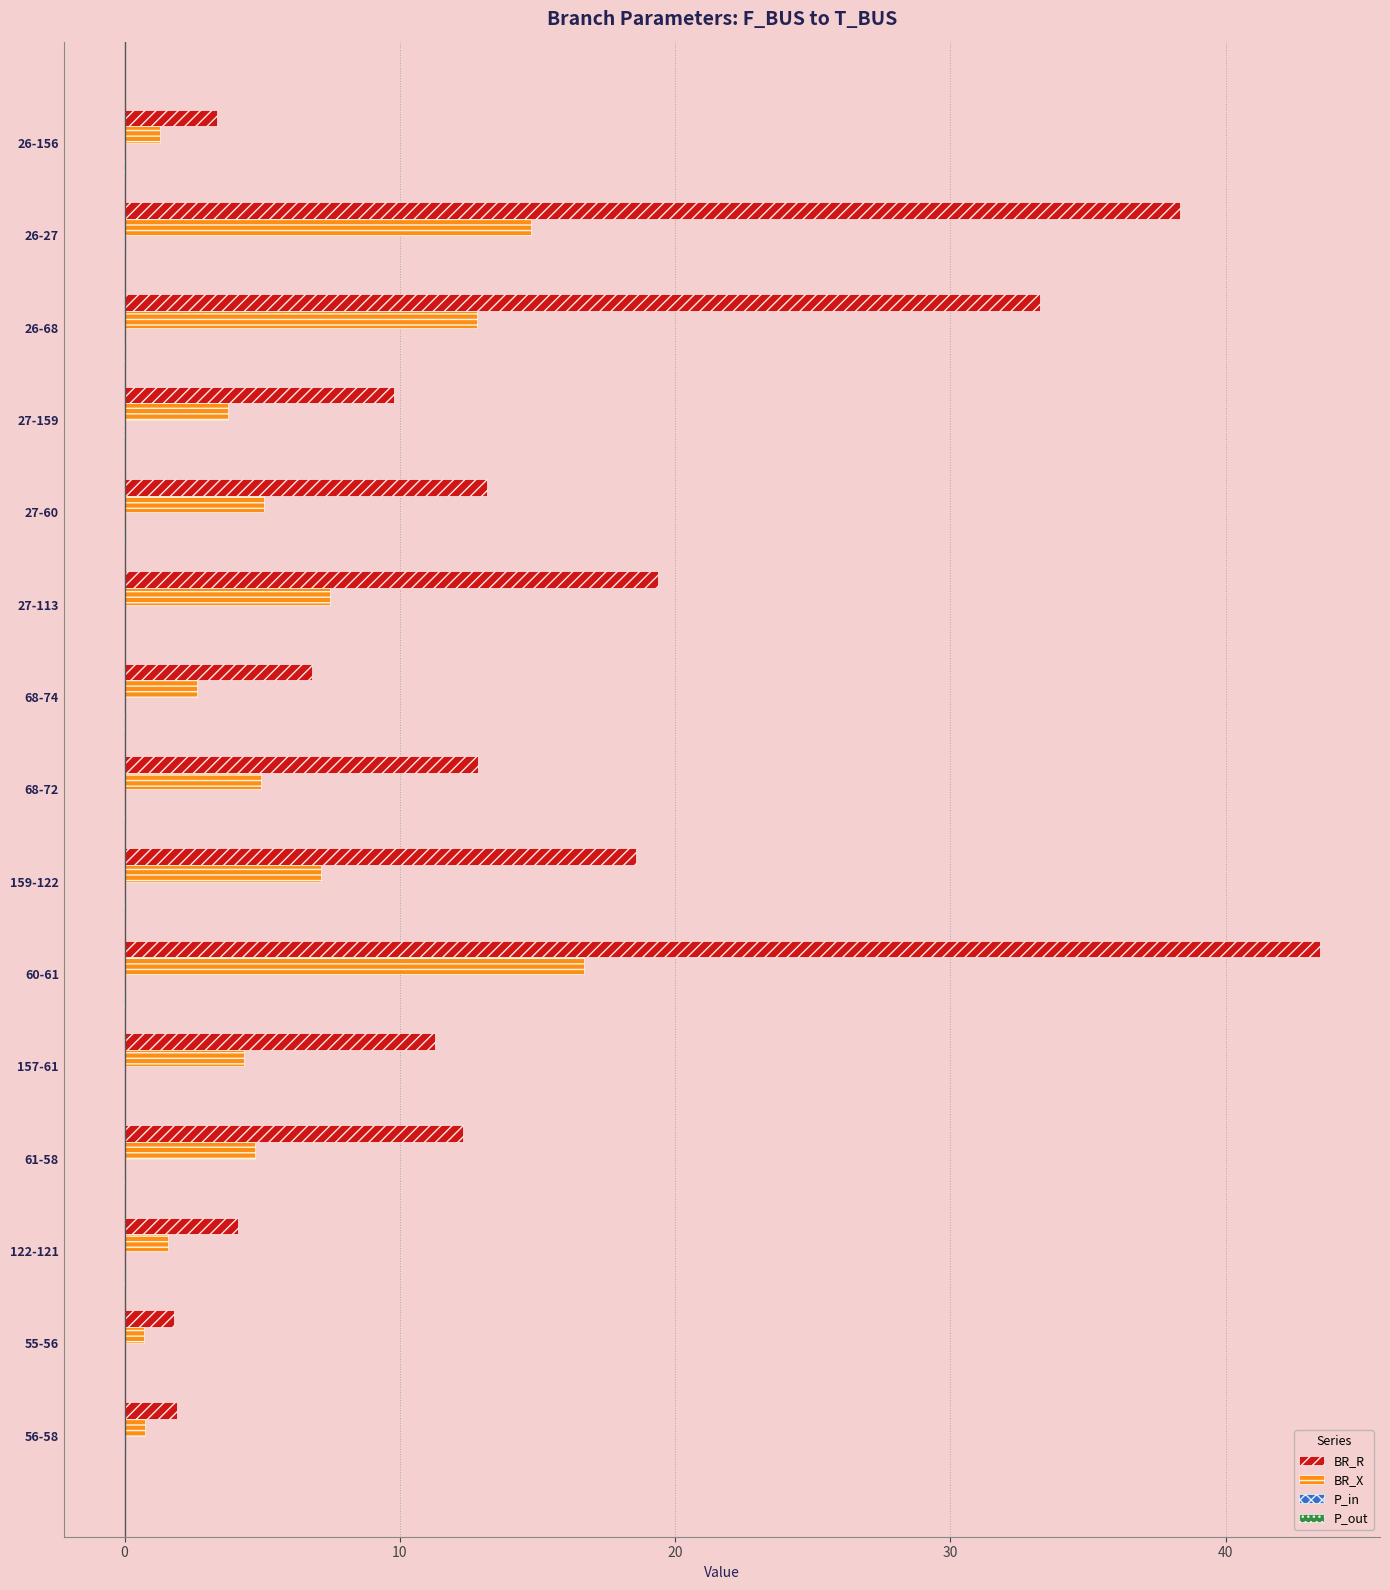

The BR_X series shows 3.8 at 27-159. True or false?

True